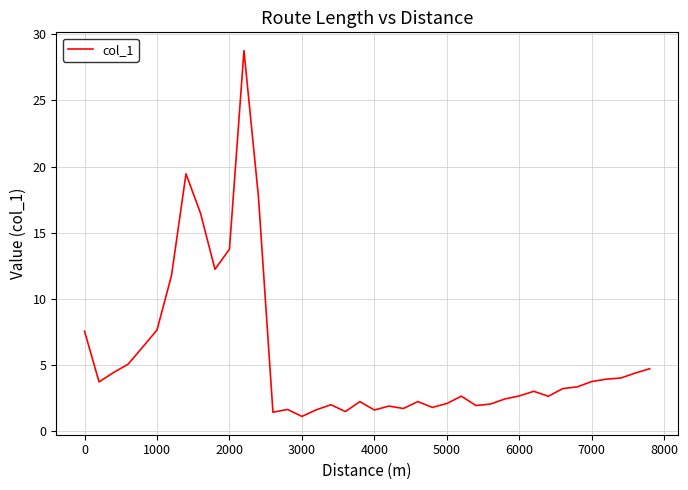

What is the difference between the maximum and minimum values?

27.7